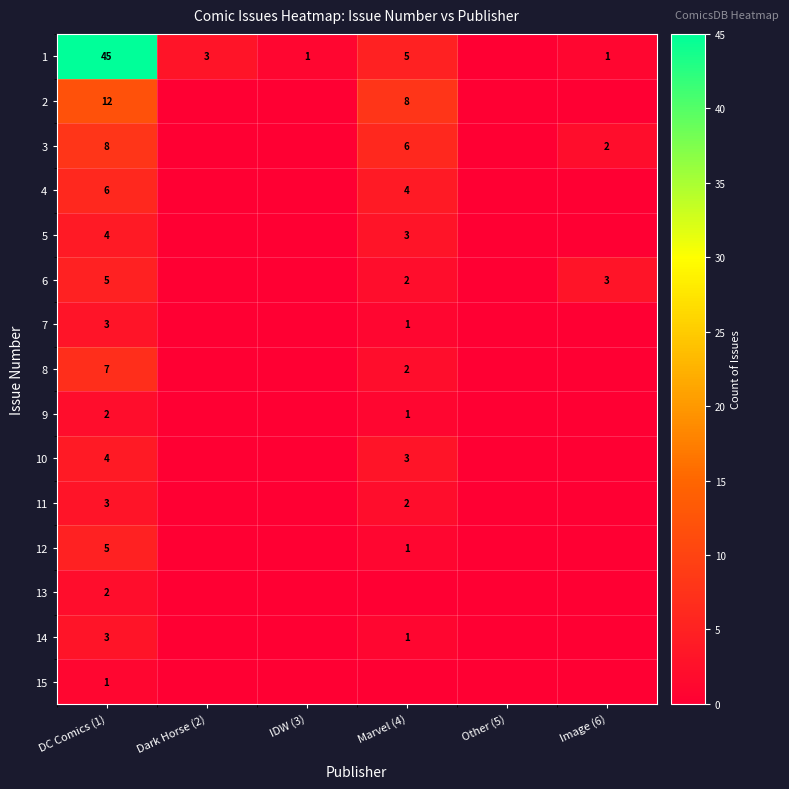

What is the sum of the 1 values at Dark Horse (2) and Image (6)?

4